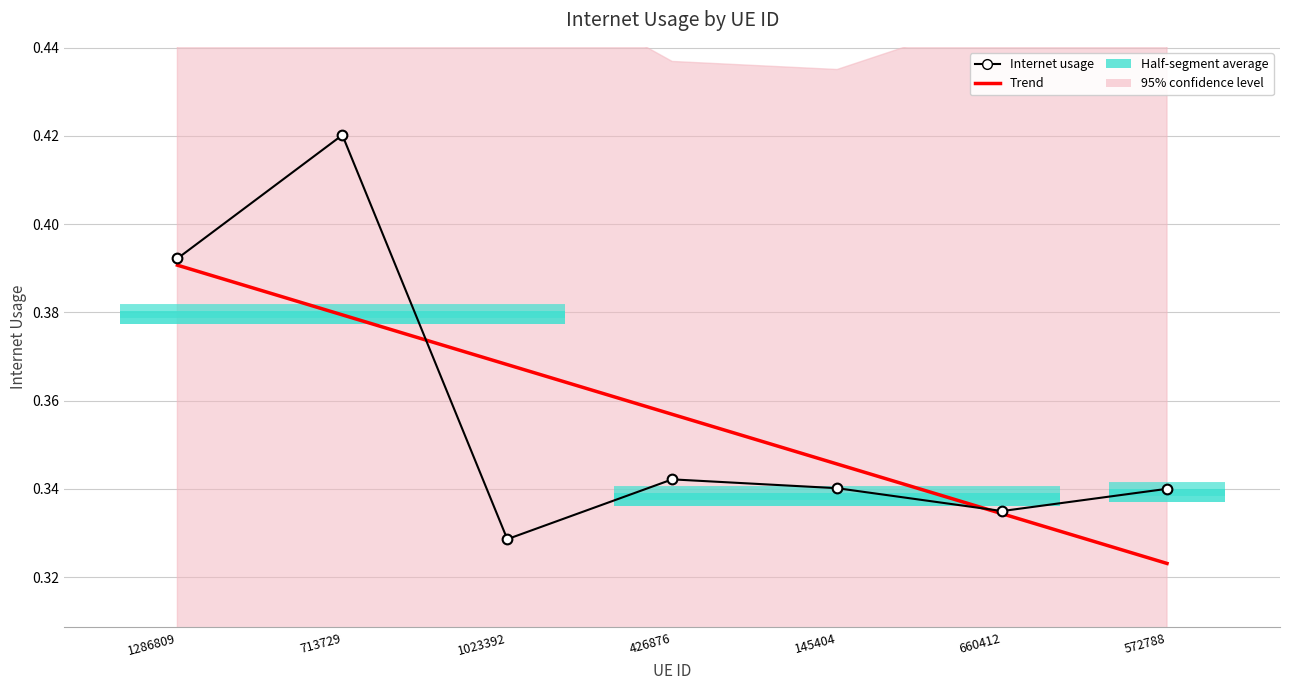

Reading left to right, list all the values displayed in this chart.

Internet usage: 1286809=0.4	713729=0.4	1023392=0.3	426876=0.3	145404=0.3	660412=0.3	572788=0.3
Trend: 1286809=0.4	713729=0.4	1023392=0.4	426876=0.4	145404=0.3	660412=0.3	572788=0.3